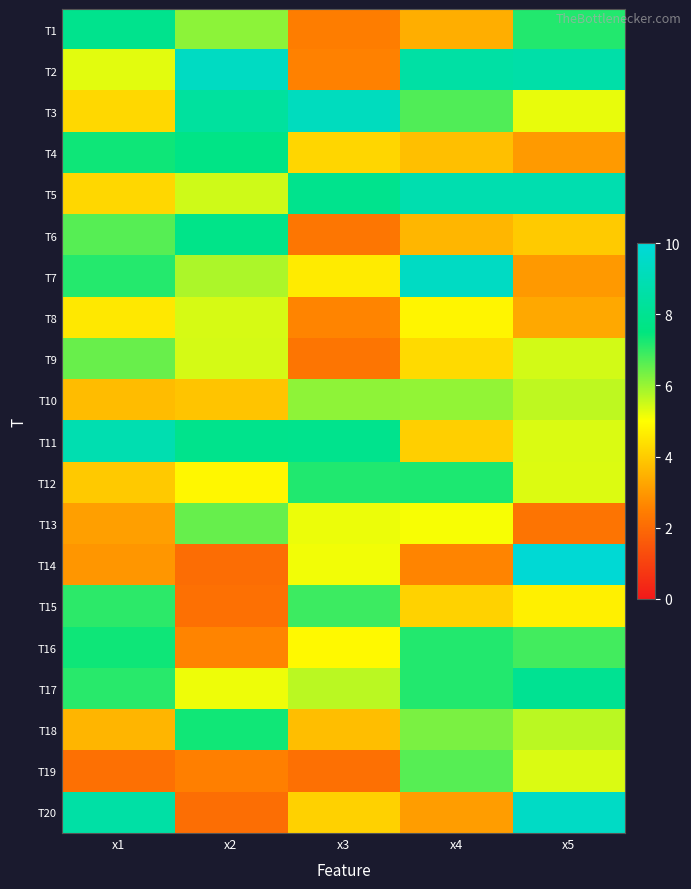

Reading left to right, what are all the values shown in this chart?

T1: x1=7.9	x2=6.1	x3=2.4	x4=3.4	x5=7.2
T2: x1=5.3	x2=9.4	x3=2.5	x4=8.5	x5=8.6
T3: x1=4.3	x2=8.4	x3=9.3	x4=6.7	x5=5.2
T4: x1=7.4	x2=7.7	x3=4.2	x4=3.8	x5=3.0
T5: x1=4.2	x2=5.5	x3=7.9	x4=8.8	x5=8.8
T6: x1=6.6	x2=7.8	x3=2.3	x4=3.6	x5=4.0
T7: x1=7.1	x2=5.8	x3=4.6	x4=9.4	x5=3.0
T8: x1=4.6	x2=5.4	x3=2.6	x4=4.8	x5=3.3
T9: x1=6.5	x2=5.4	x3=2.3	x4=4.3	x5=5.4
T10: x1=3.7	x2=3.9	x3=6.1	x4=6.1	x5=5.6
T11: x1=8.8	x2=7.9	x3=7.9	x4=4.1	x5=5.4
T12: x1=4.0	x2=4.9	x3=7.2	x4=7.2	x5=5.3
T13: x1=3.1	x2=6.5	x3=5.2	x4=5.1	x5=2.2
T14: x1=3.0	x2=2.1	x3=5.1	x4=2.6	x5=9.9
T15: x1=7.1	x2=2.1	x3=6.9	x4=4.1	x5=4.7
T16: x1=7.4	x2=2.6	x3=4.9	x4=7.2	x5=6.9
T17: x1=7.1	x2=5.2	x3=5.7	x4=7.2	x5=8.0
T18: x1=3.6	x2=7.3	x3=3.7	x4=6.3	x5=5.7
T19: x1=2.1	x2=2.5	x3=2.1	x4=6.7	x5=5.4
T20: x1=8.6	x2=2.1	x3=4.1	x4=3.1	x5=9.4